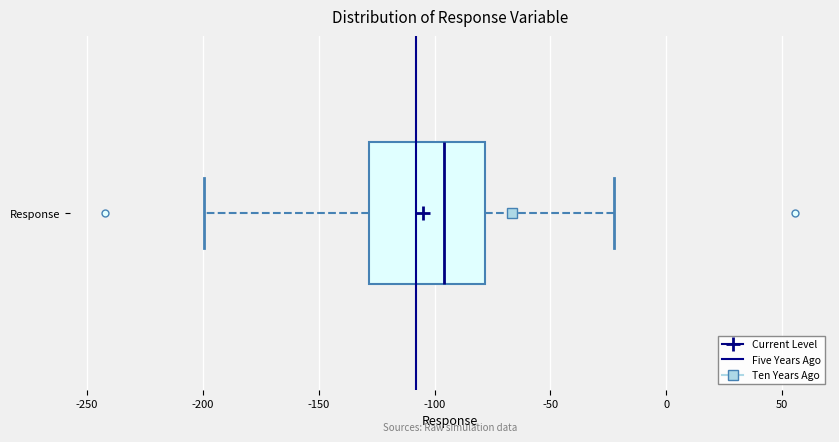

Transcribe this box plot: give where the median line is, the range the box spans, and where the two whiskers end, as read against the x-axis. The values are not printed on the chart, so give them approximately, as read against the axis.

median -95, box -130 to -80, whiskers -200 to -25